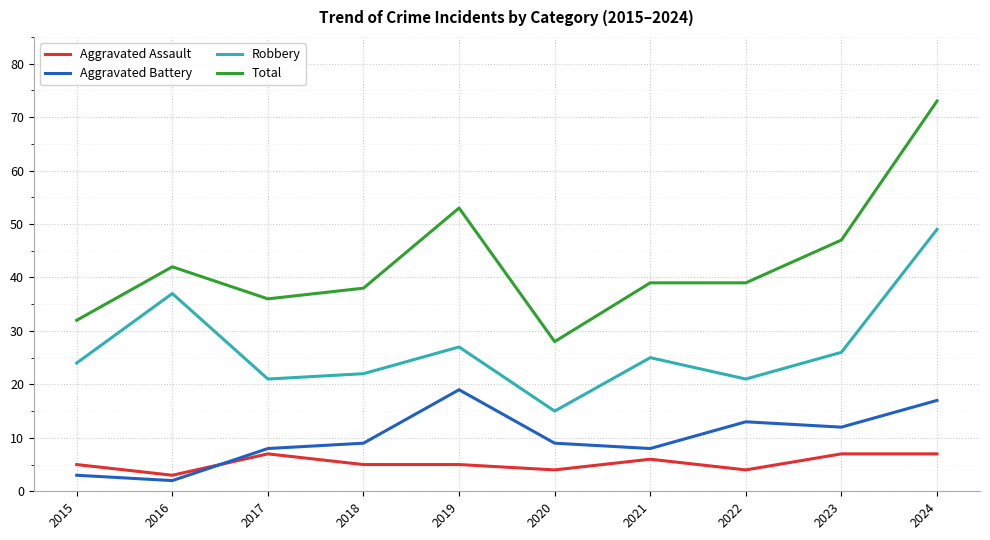

Rank the series at 2019 from lowest to highest value.

Aggravated Assault, Aggravated Battery, Robbery, Total